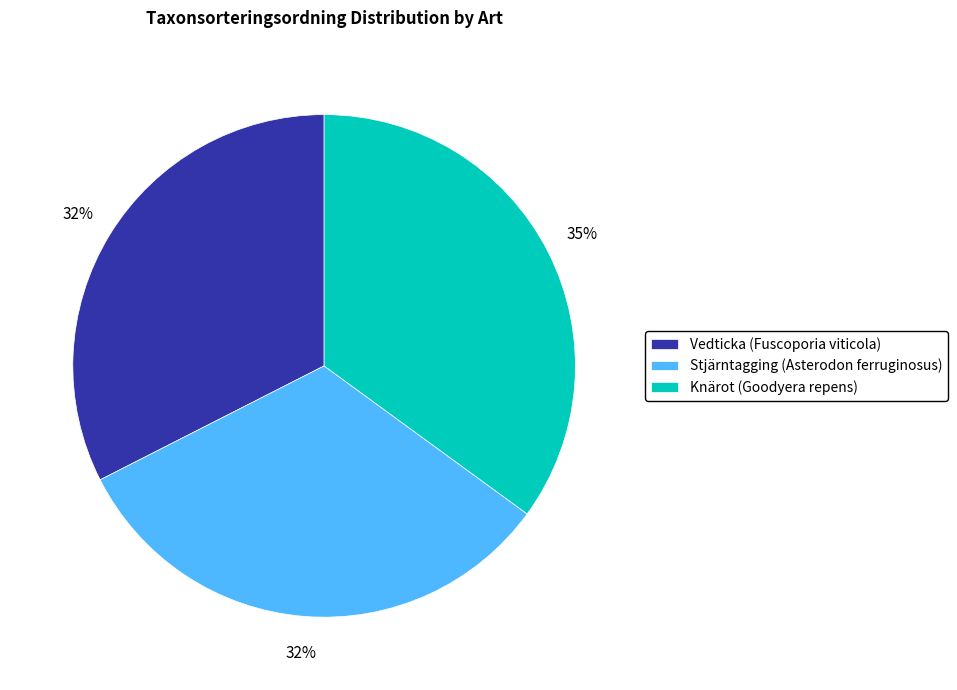

What is the ratio of the value at Stjärntagging (Asterodon ferruginosus) to the value at Vedticka (Fuscoporia viticola)?

1.0